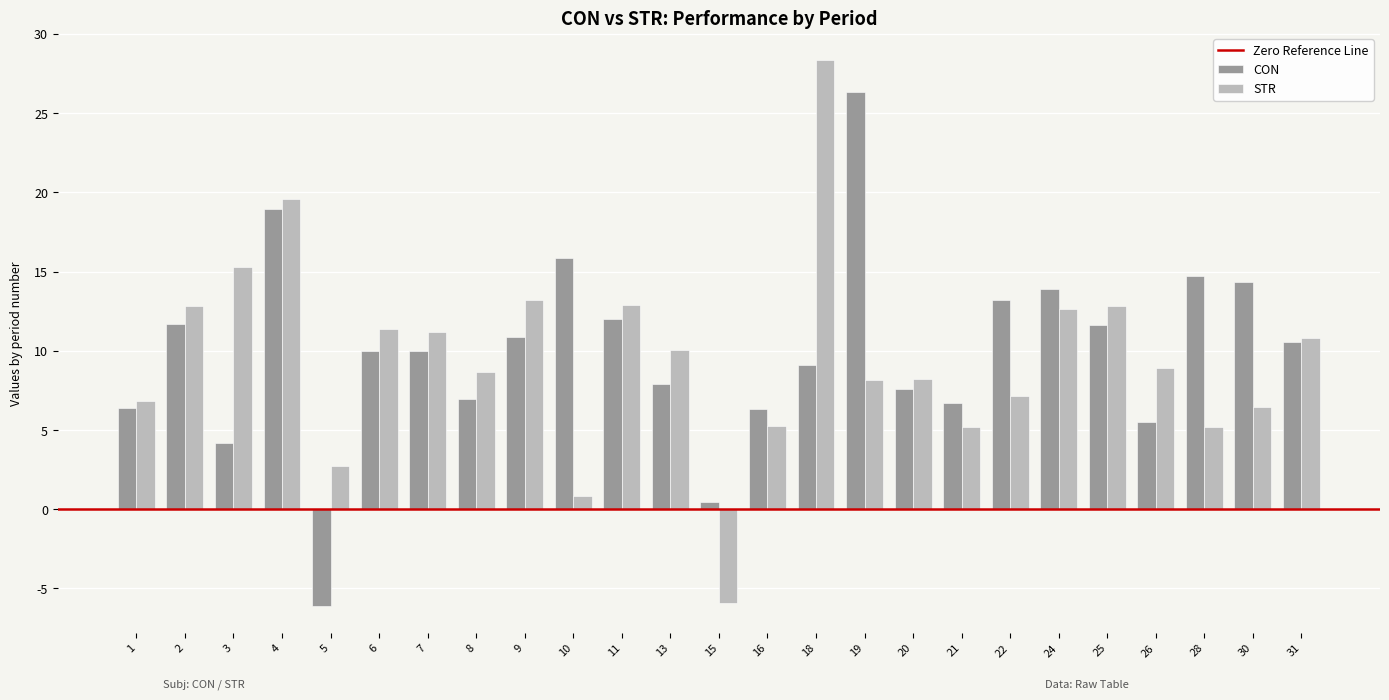

The value of CON at 7 is 17.2. True or false?

False